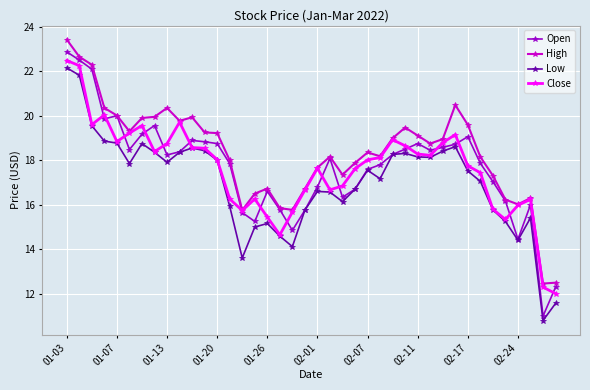

What is the smallest value displayed?

10.8